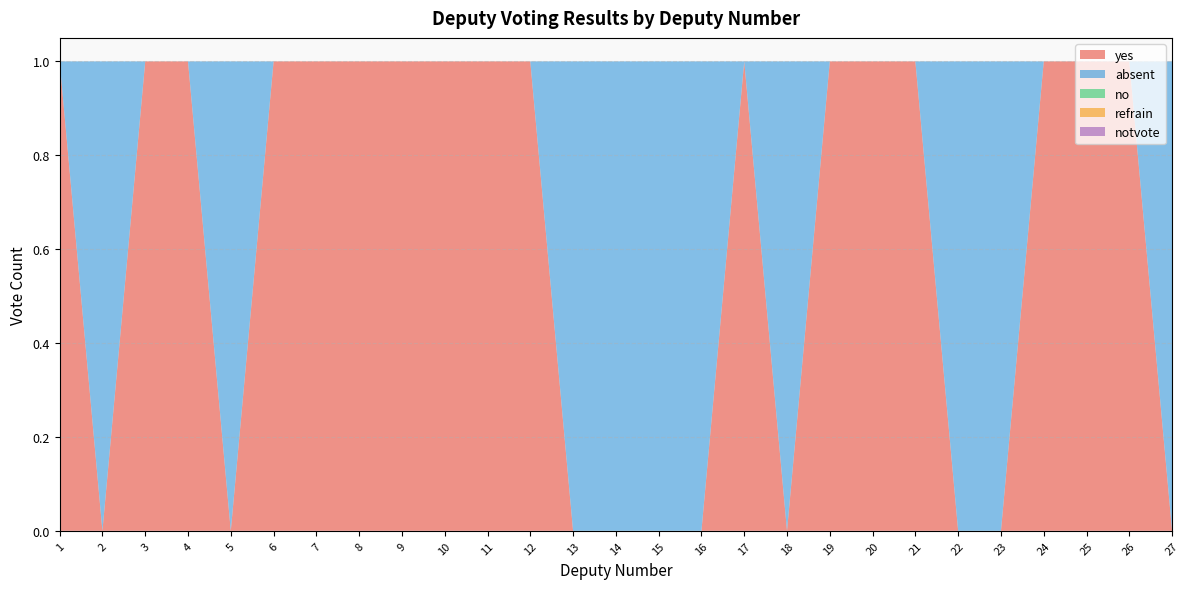

Reading left to right, transcribe all the data shown in this chart.

yes: 1=1	2=0	3=1	4=1	5=0	6=1	7=1	8=1	9=1	10=1	11=1	12=1	13=0	14=0	15=0	16=0	17=1	18=0	19=1	20=1	21=1	22=0	23=0	24=1	25=1	26=1	27=0
absent: 1=0	2=1	3=0	4=0	5=1	6=0	7=0	8=0	9=0	10=0	11=0	12=0	13=1	14=1	15=1	16=1	17=0	18=1	19=0	20=0	21=0	22=1	23=1	24=0	25=0	26=0	27=1
no: 1=0	2=0	3=0	4=0	5=0	6=0	7=0	8=0	9=0	10=0	11=0	12=0	13=0	14=0	15=0	16=0	17=0	18=0	19=0	20=0	21=0	22=0	23=0	24=0	25=0	26=0	27=0
refrain: 1=0	2=0	3=0	4=0	5=0	6=0	7=0	8=0	9=0	10=0	11=0	12=0	13=0	14=0	15=0	16=0	17=0	18=0	19=0	20=0	21=0	22=0	23=0	24=0	25=0	26=0	27=0
notvote: 1=0	2=0	3=0	4=0	5=0	6=0	7=0	8=0	9=0	10=0	11=0	12=0	13=0	14=0	15=0	16=0	17=0	18=0	19=0	20=0	21=0	22=0	23=0	24=0	25=0	26=0	27=0